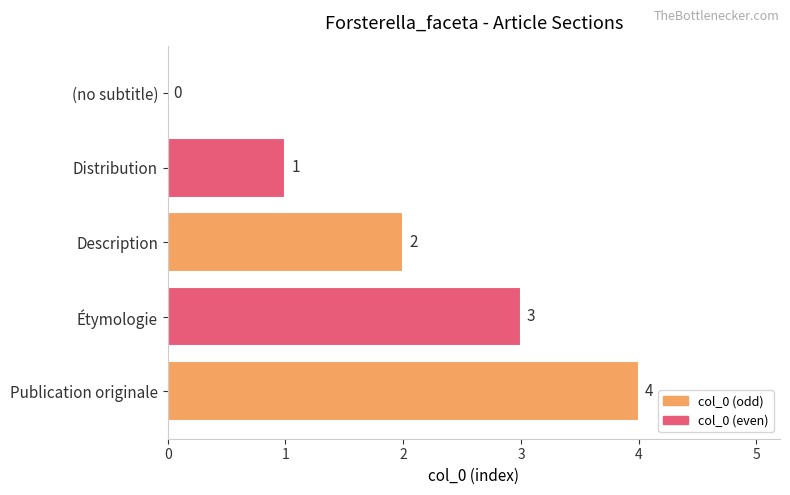

Which has a higher value, Étymologie or Description?

Étymologie